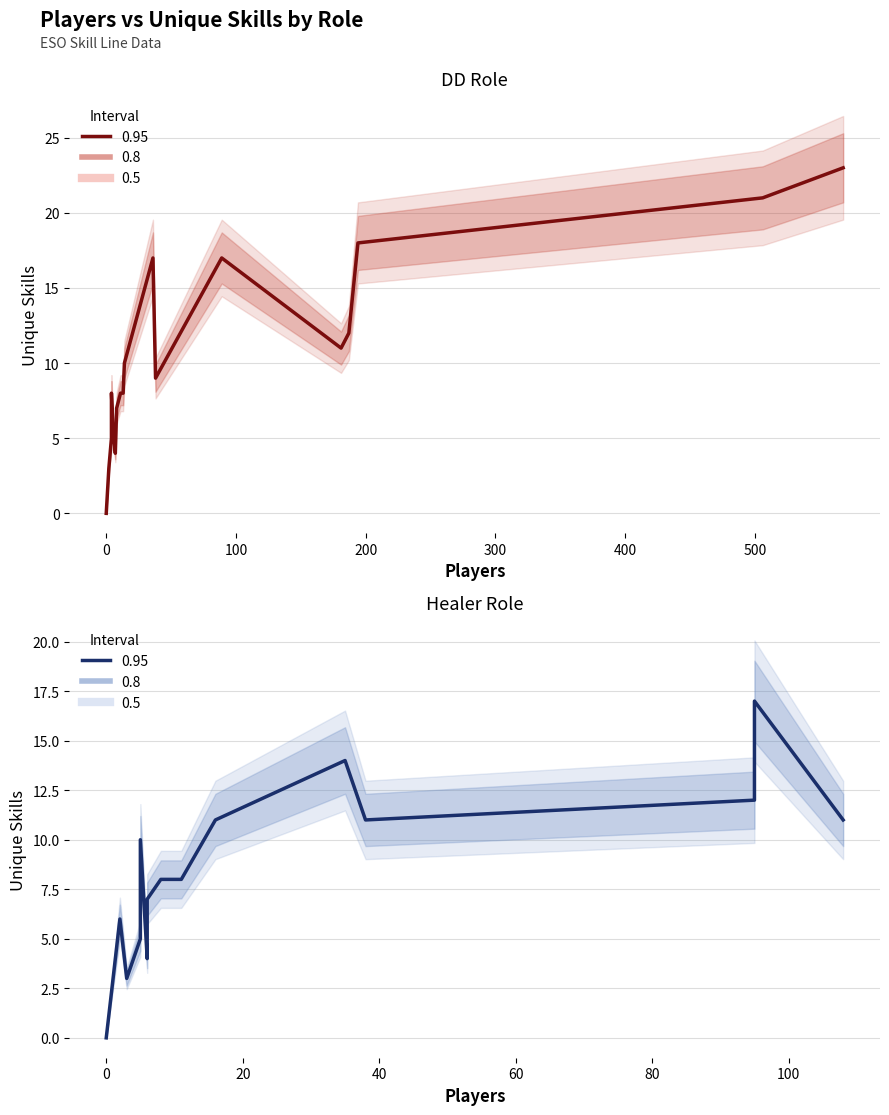

What position from the right is 100?

19